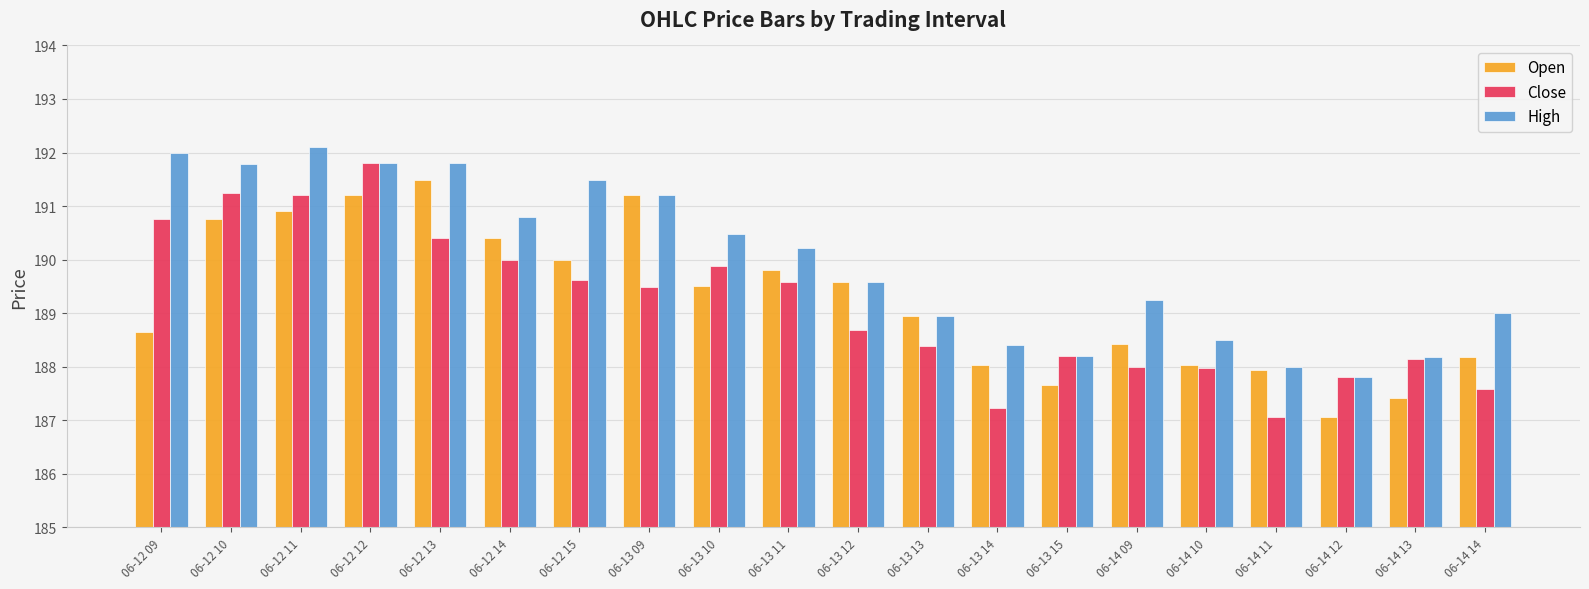

At how many categories does at least one series exceed 187?

20